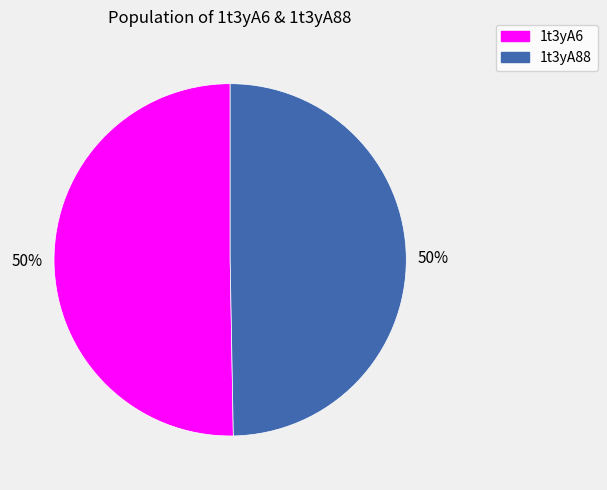

Combined, do 1t3yA88 and 1t3yA6 account for over 50%?

Yes